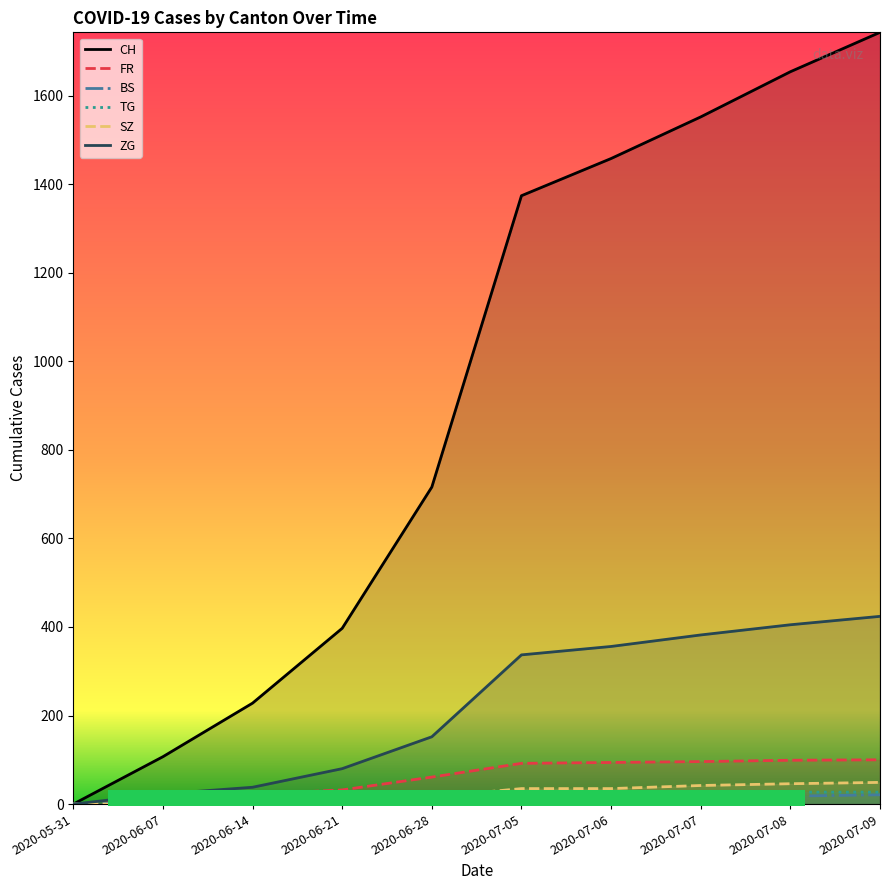

List the series in order of their peak value, highest first.

CH, ZG, FR, SZ, TG, BS